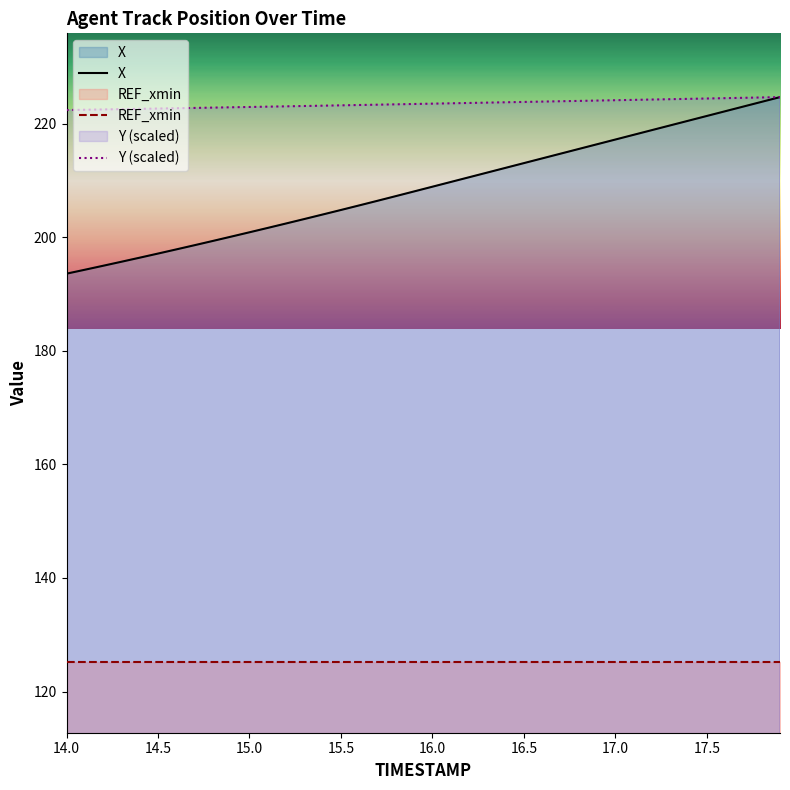

Does the chart display data point markers on the line(s)?

No